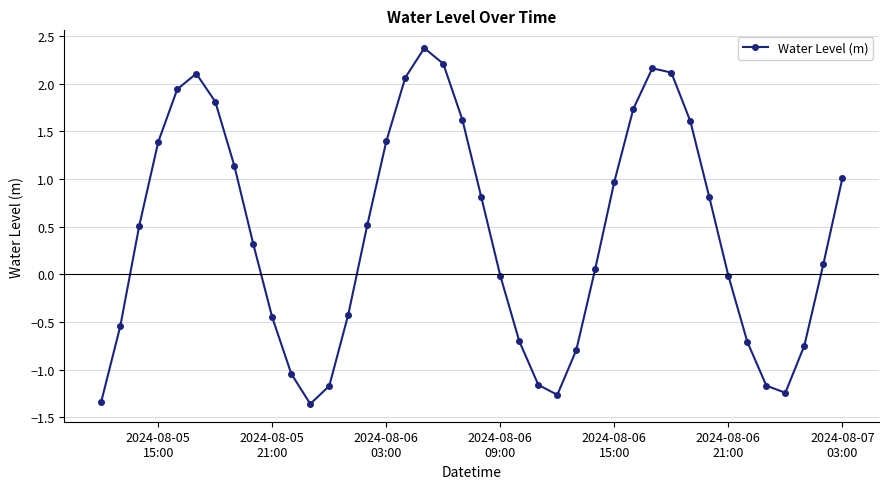

What is the smallest value displayed?

-1.4